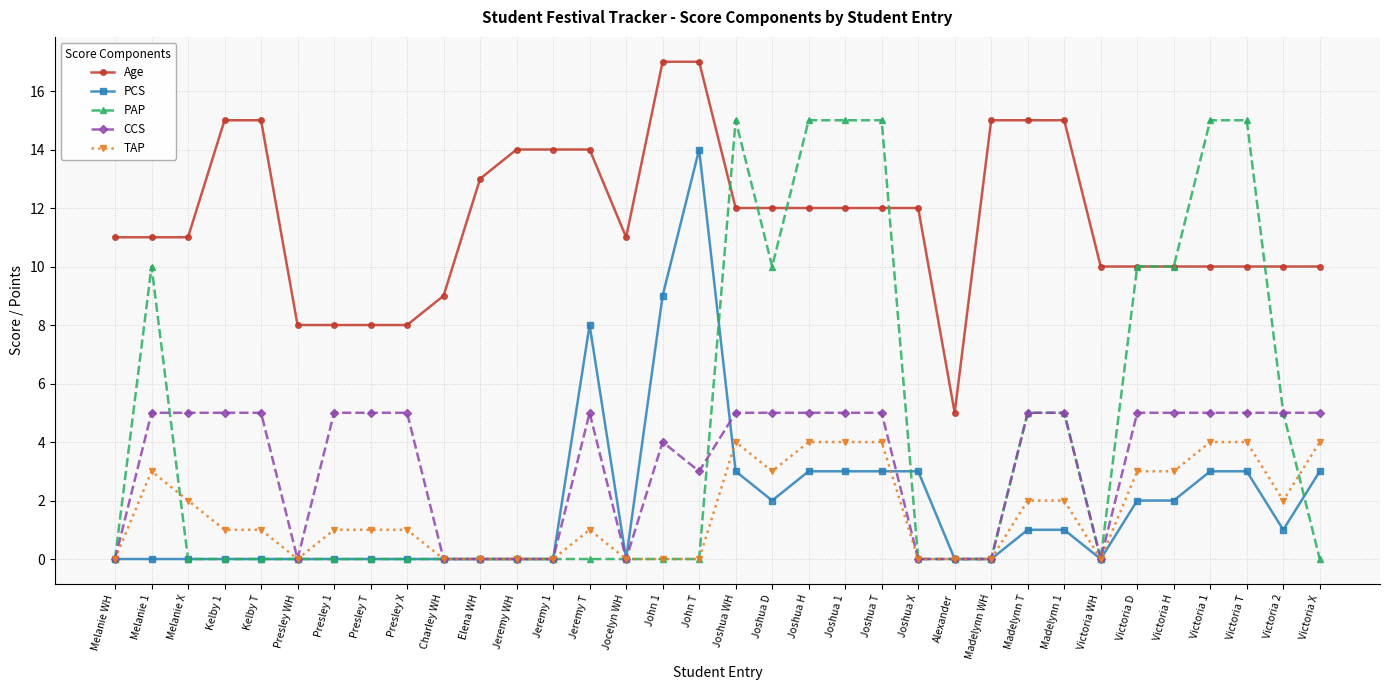

What is the spread (max minus min) of values at Jeremy T?

14